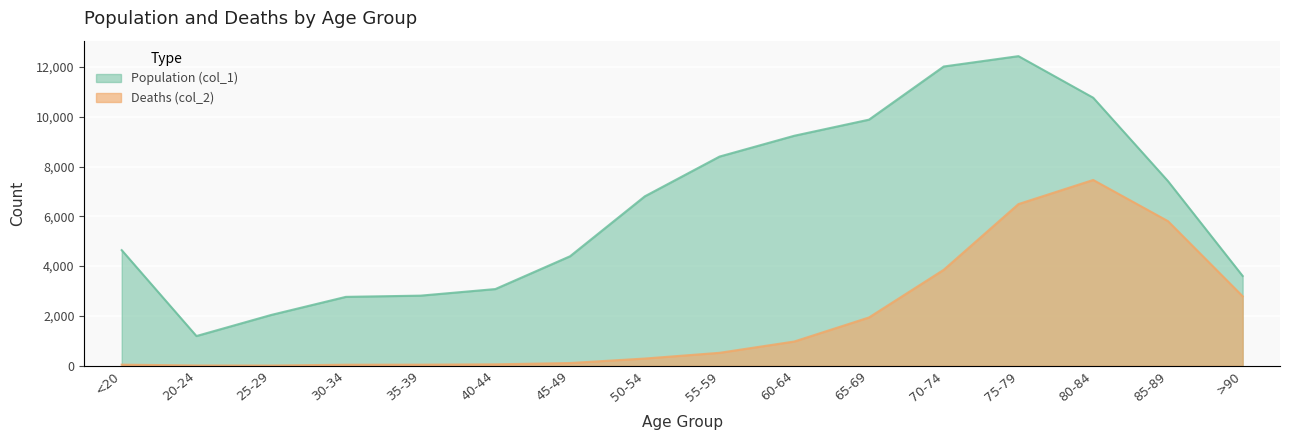

Which series changed the most between <20 and 35-39?

Population (col_1)